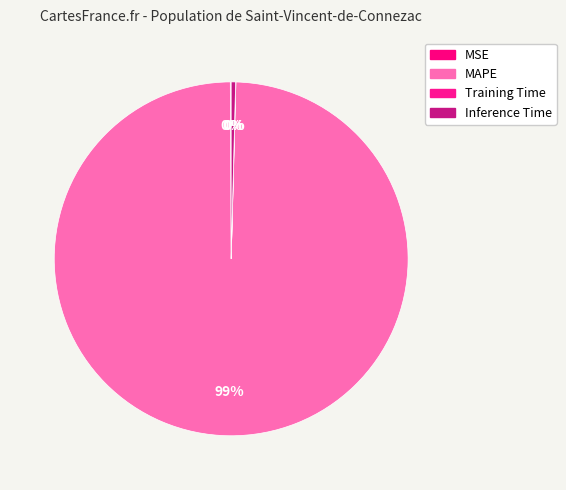

Combined, do MAPE and Training Time account for over 50%?

Yes